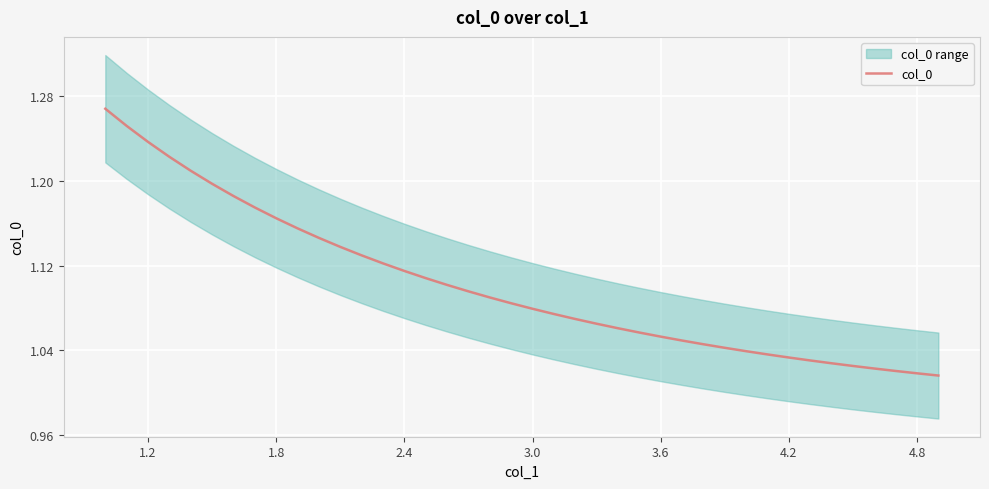

What is the greatest value displayed?

1.3